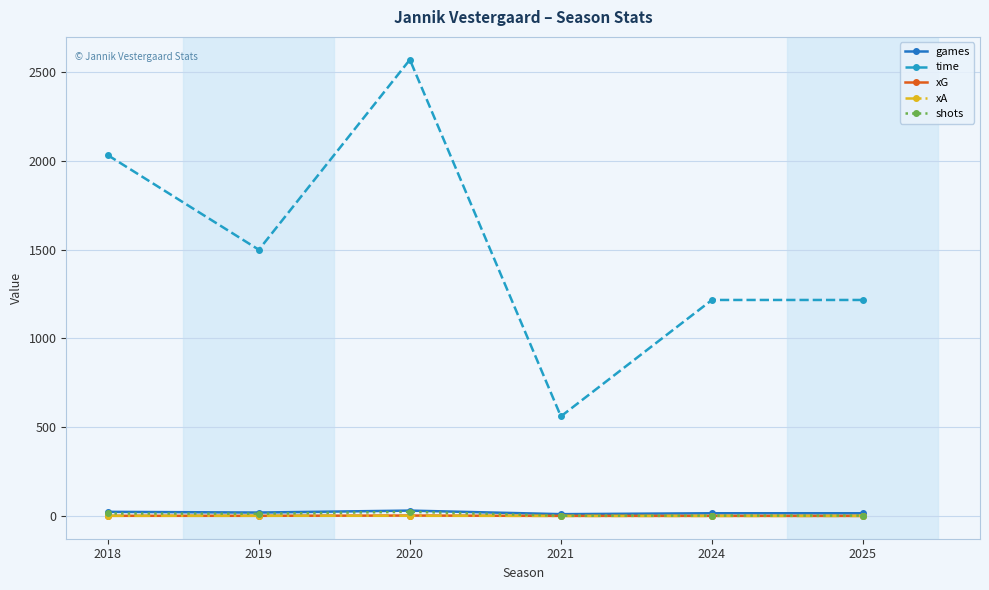

True or false: xA and time intersect in this chart.

False